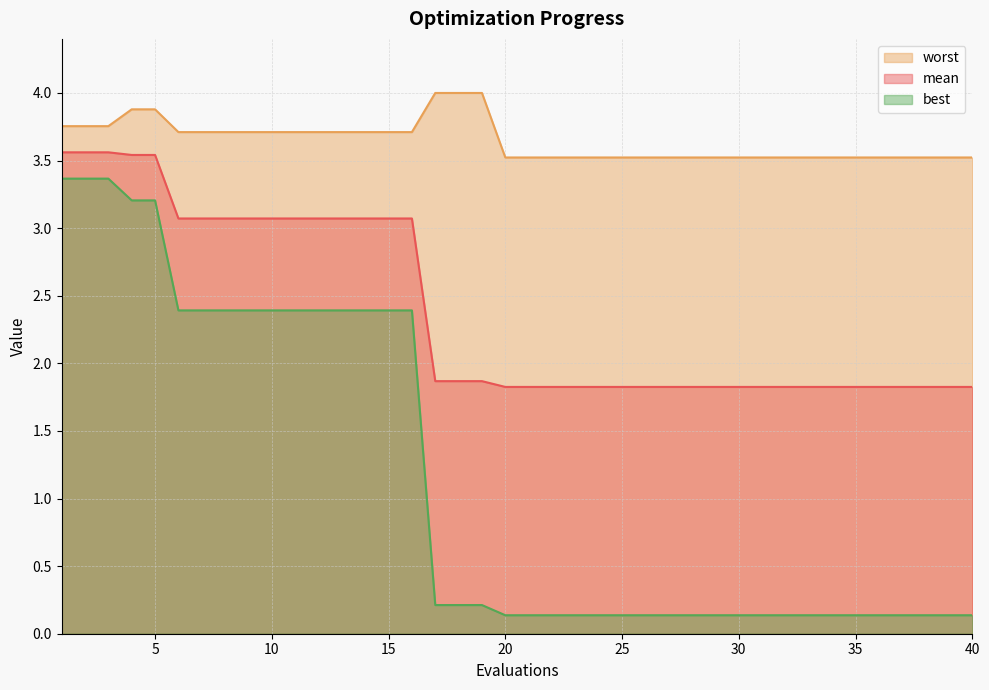

Which has a higher value, 17 or 9?

9